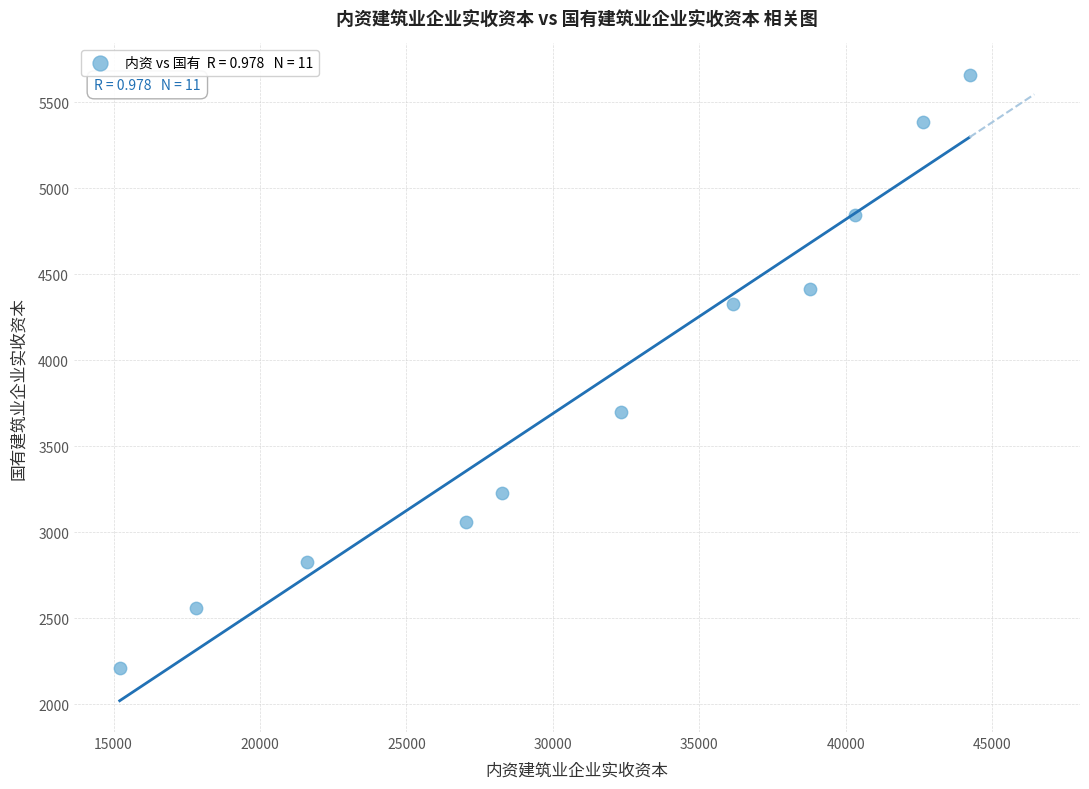

What is the average X value?

31306.5